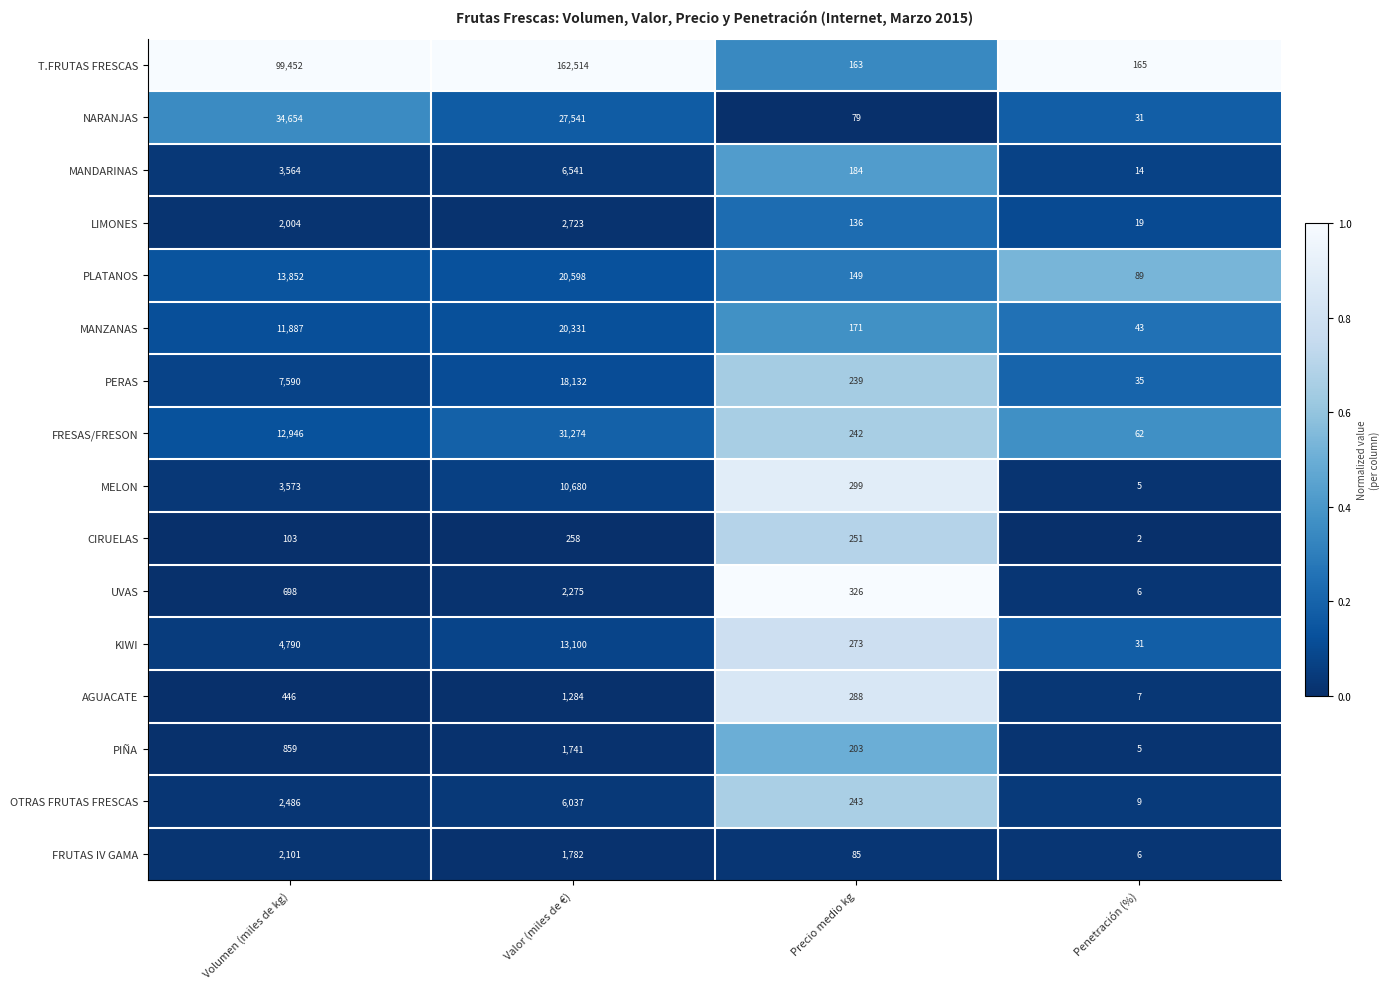

Between Precio medio kg and Penetración (%), which series saw the biggest shift?

UVAS